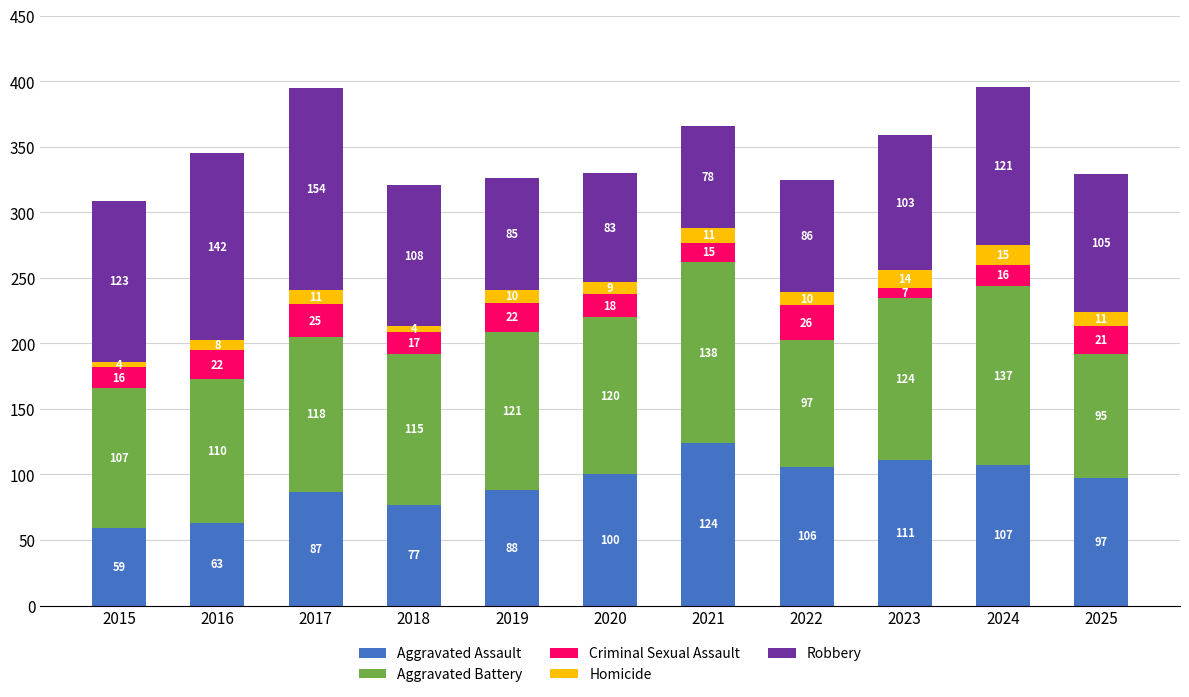

What is the total value across all series at 2020?

330